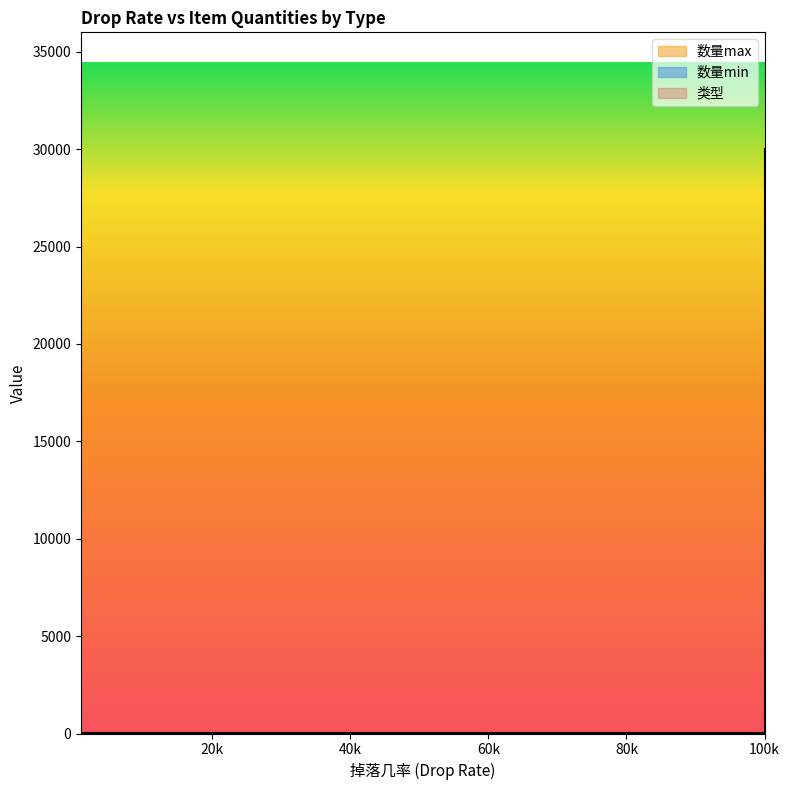

What is the sum of all 数量max values?

30044